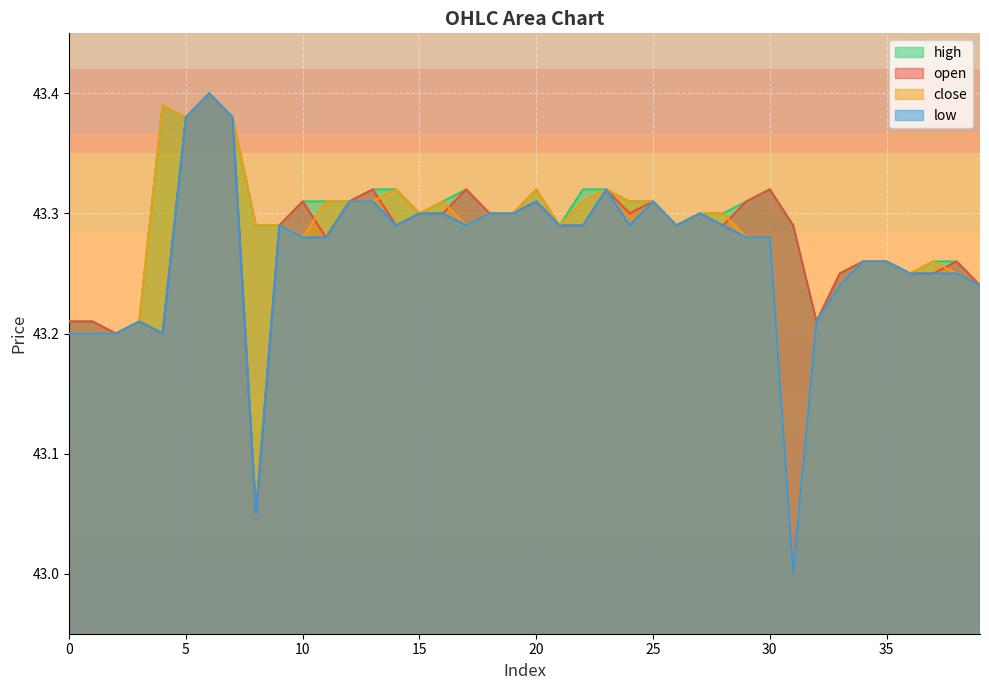

Which series has the largest total across all categories?

high